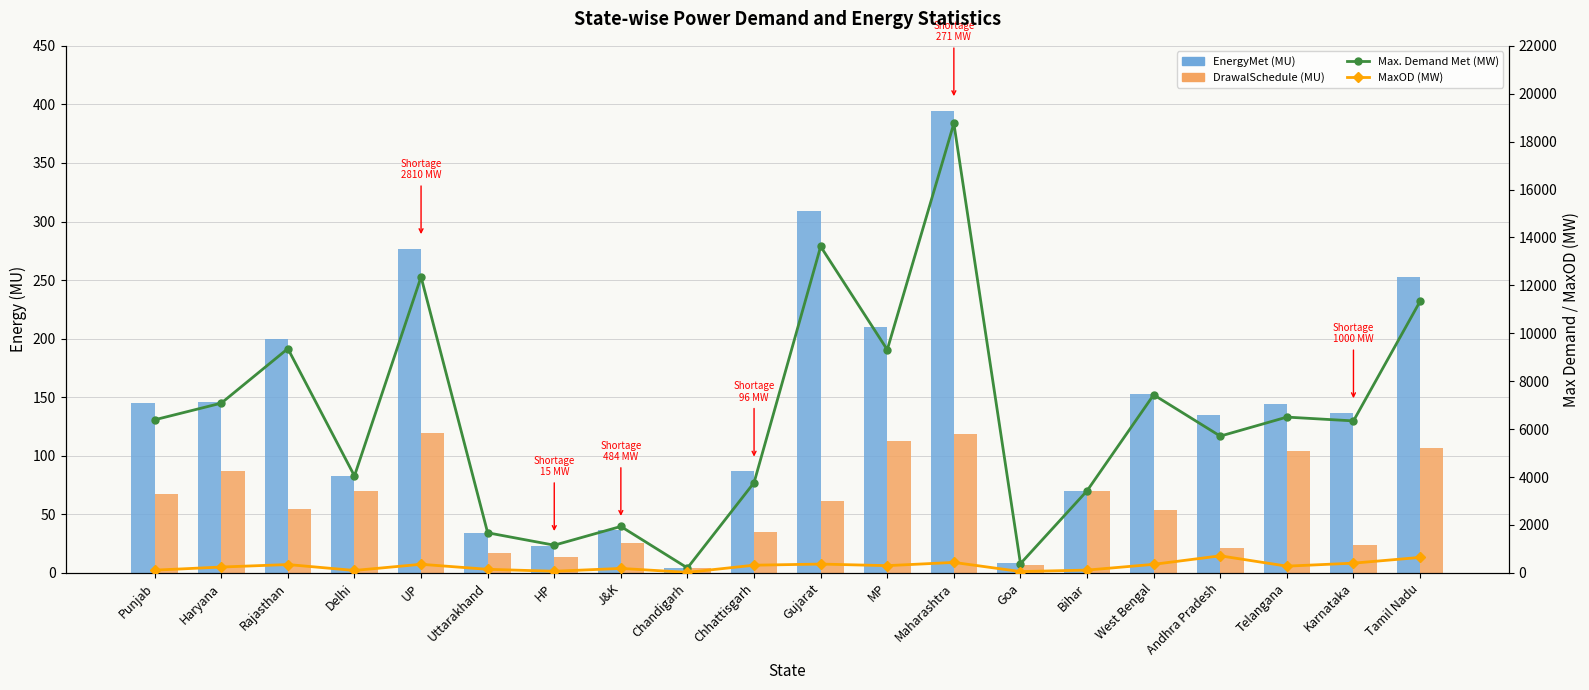

At Karnataka, list the series in order from largest to smallest.

Max. Demand Met (MW), MaxOD (MW), EnergyMet (MU), DrawalSchedule (MU)